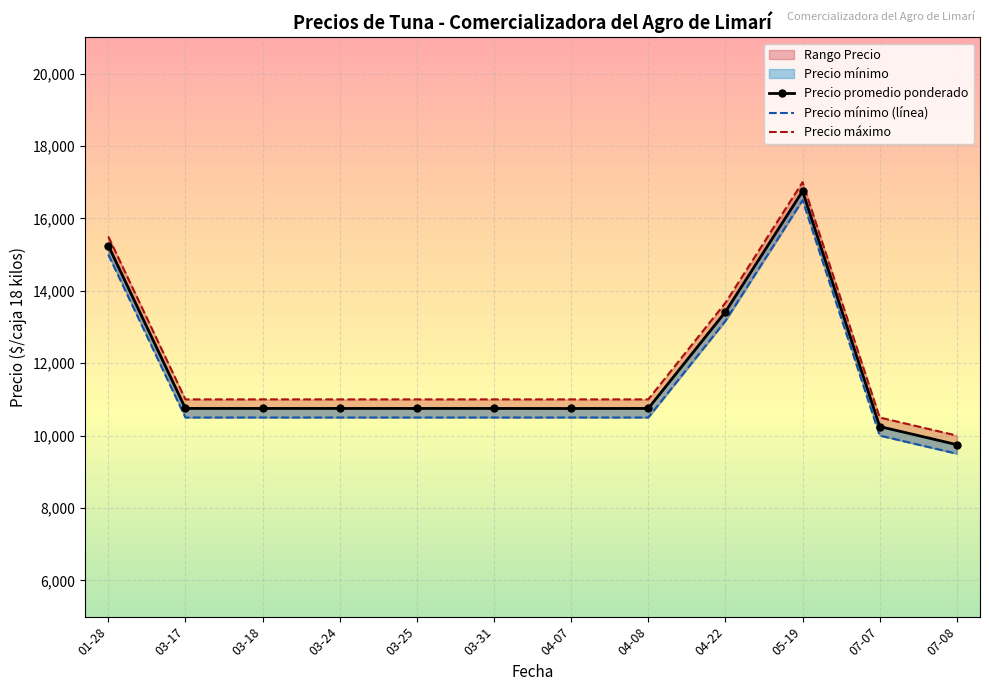

List the series in order of their peak value, highest first.

Precio máximo, Precio promedio ponderado, Precio mínimo